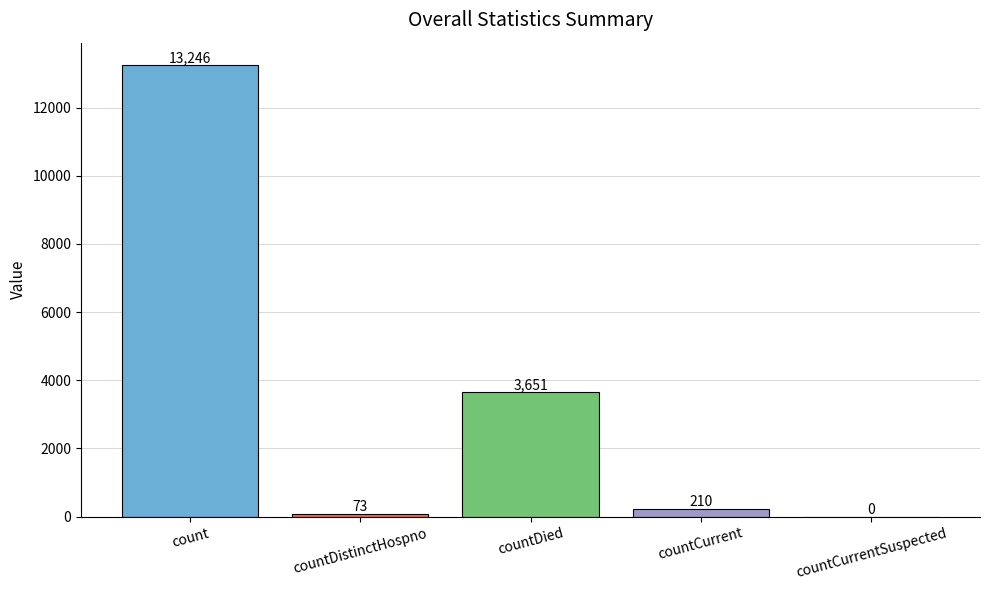

What is the change in value from countDistinctHospno to countCurrentSuspected?

-73